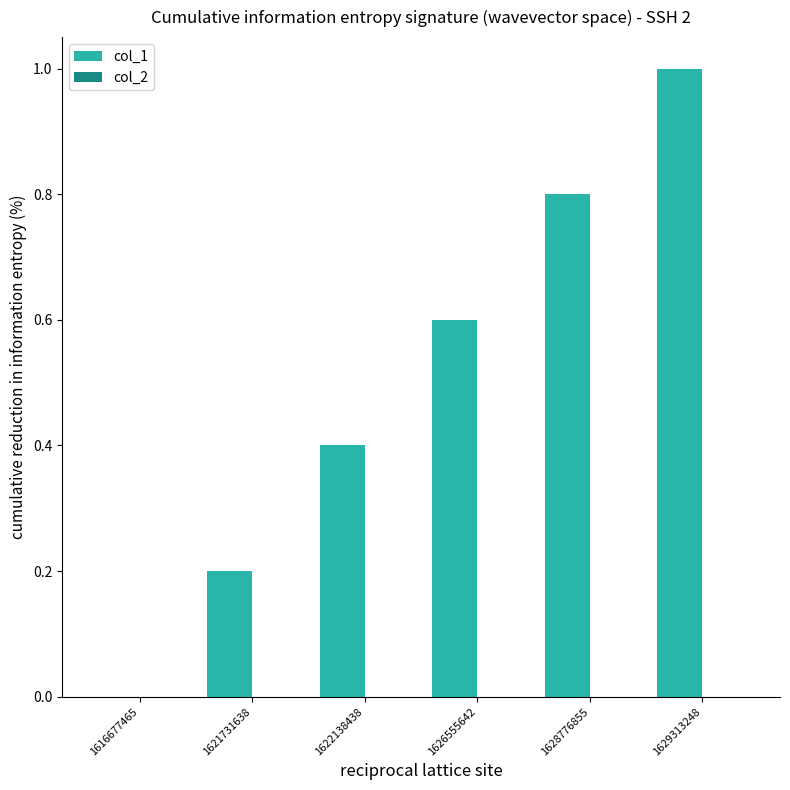

What value does the data have at 1622138438?

0.4